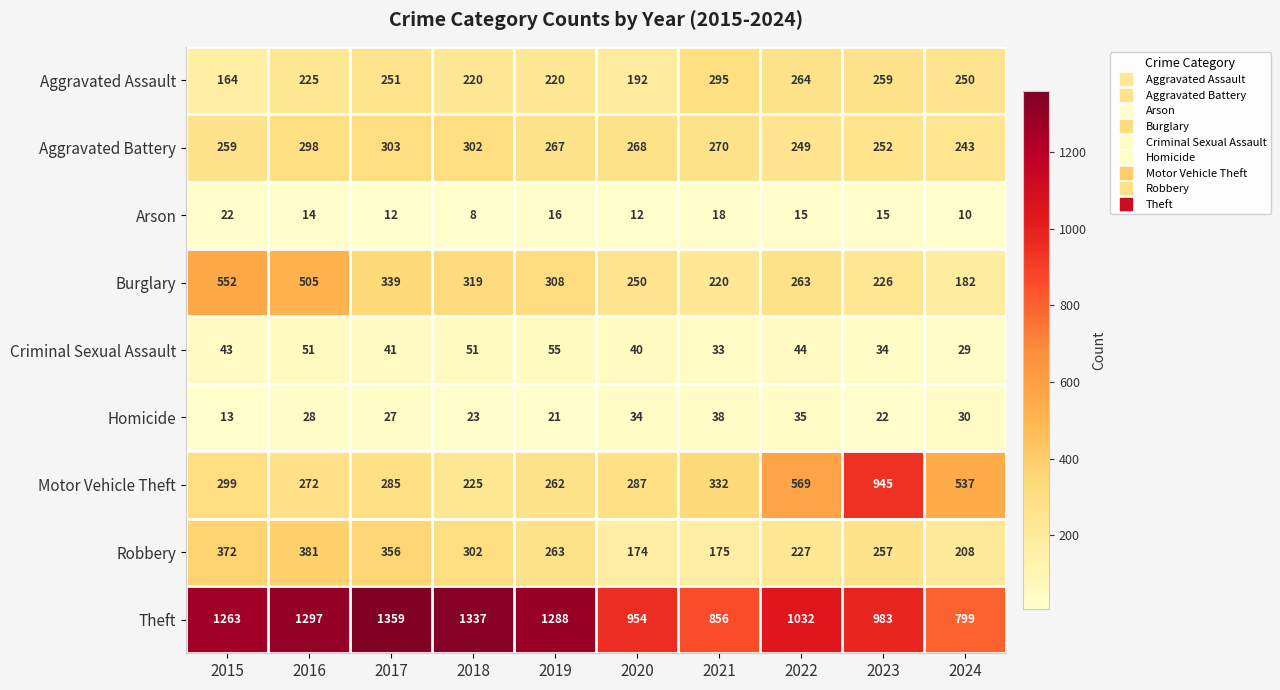

What is the minimum value shown in the chart?

8